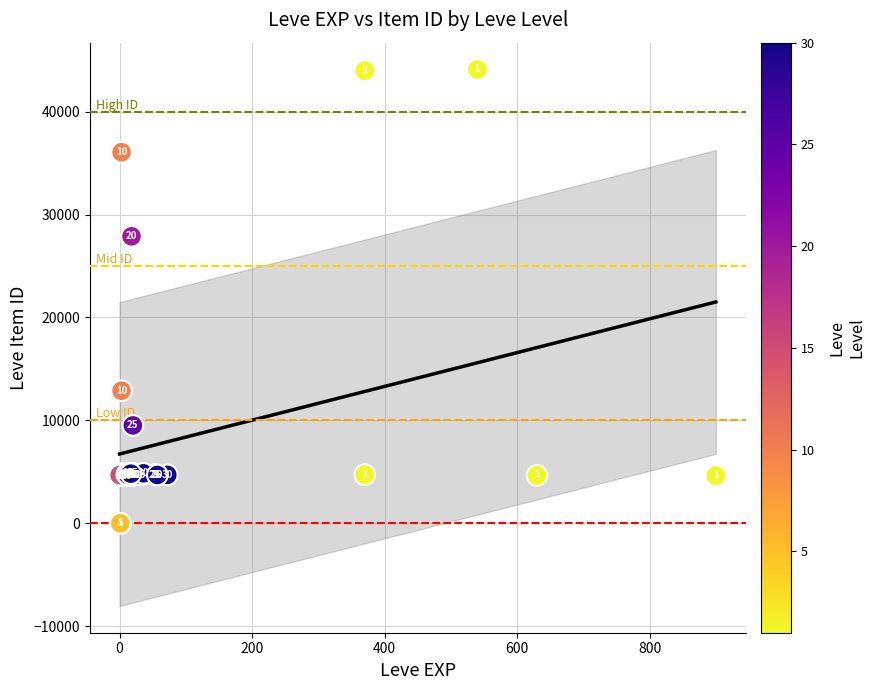

What Y value in the scatter plot is closest to 22048?

27884